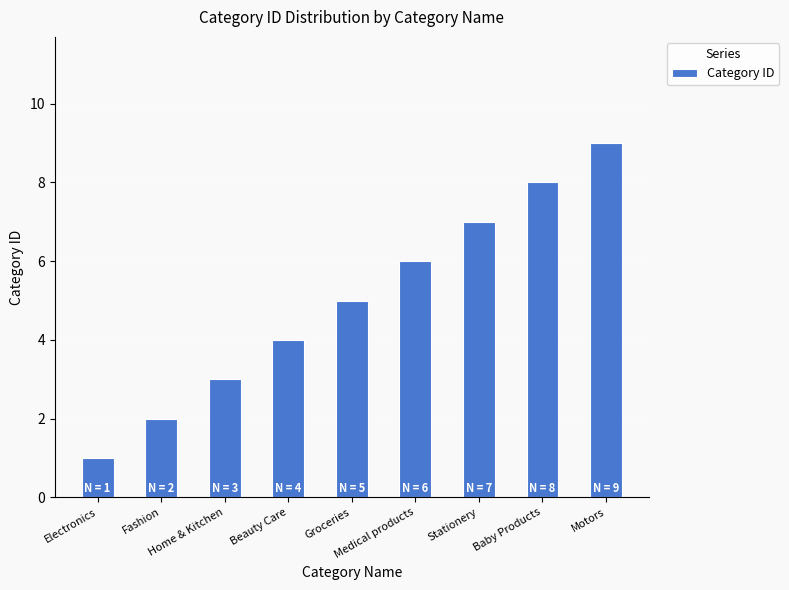

What is the maximum value shown in the chart?

9